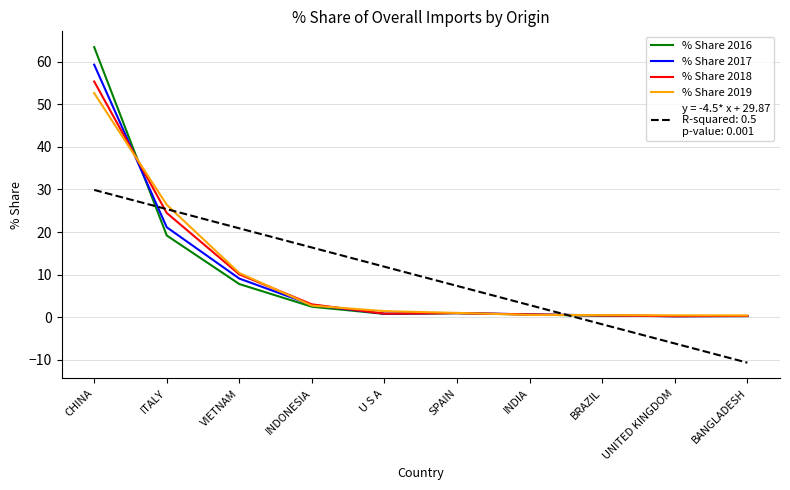

What is the total value across all series at ITALY?

116.5